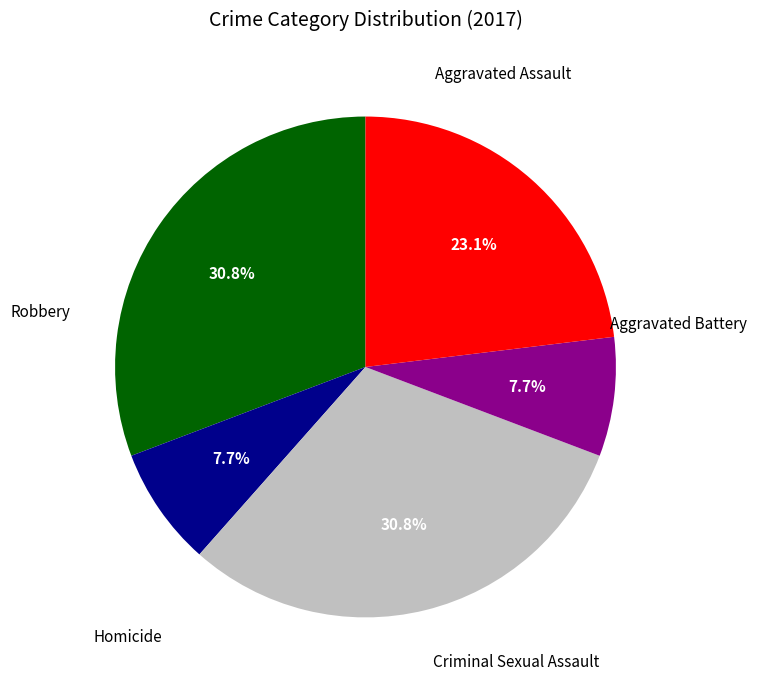

Is there a majority slice in this chart?

No